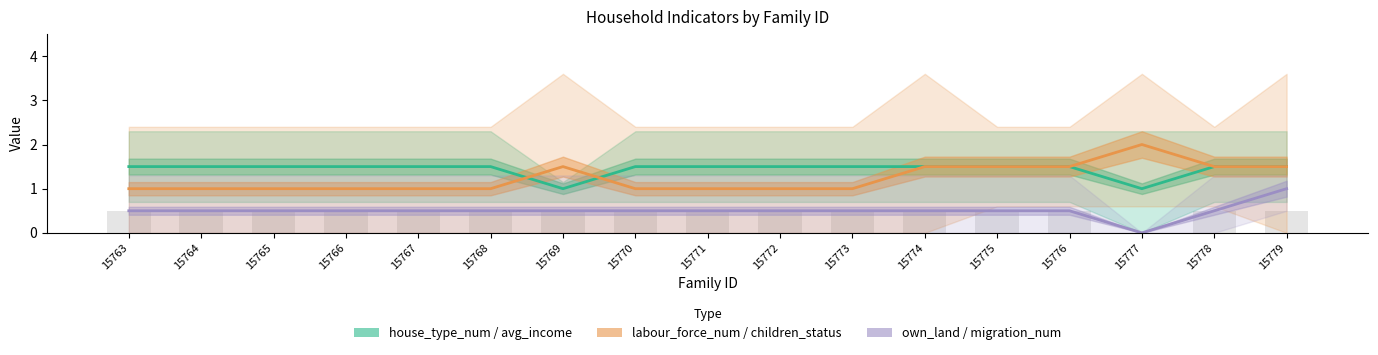

Where is average_monthly_income_num nearest to the value 1?

15769